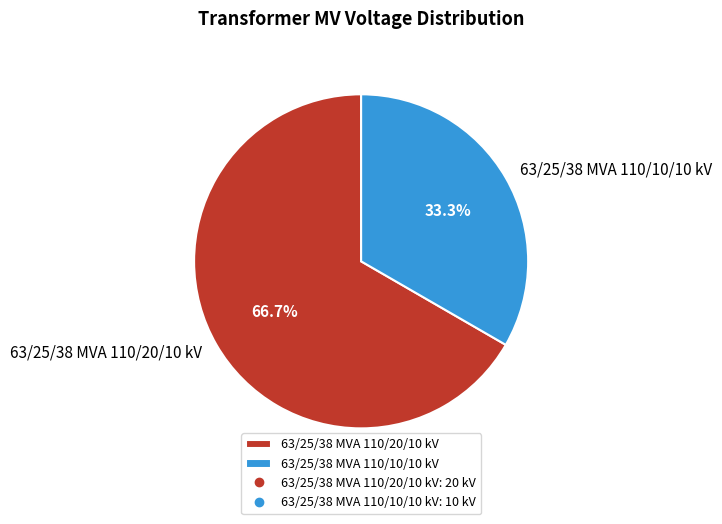

What is the smallest slice in the pie chart?

63/25/38 MVA 110/10/10 kV